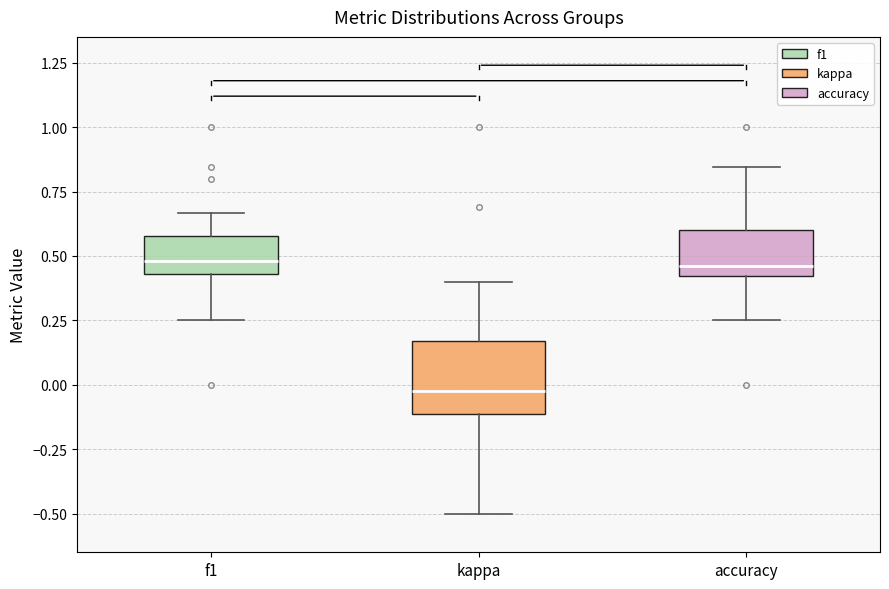

Where does the median line of the box for kappa sit on the y-axis? The values are not printed on the chart, so give them approximately, as read against the axis.

0.00